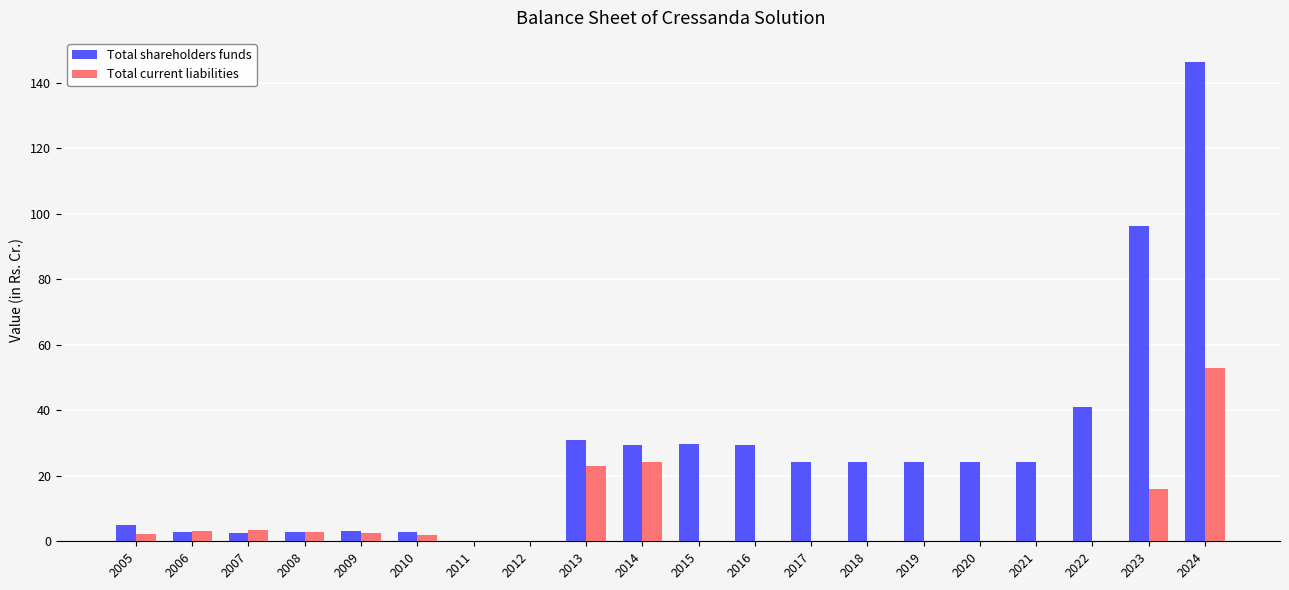

At which label is Total shareholders funds closest to 73?

2023